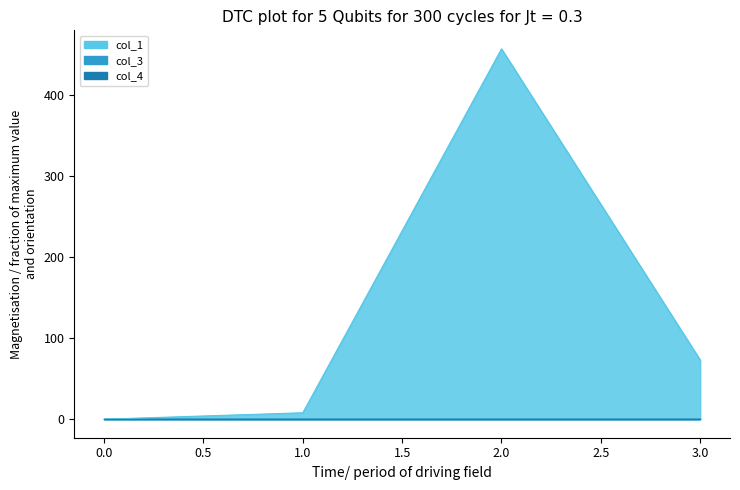

Rank the series at 2 from lowest to highest value.

col_3, col_4, col_1